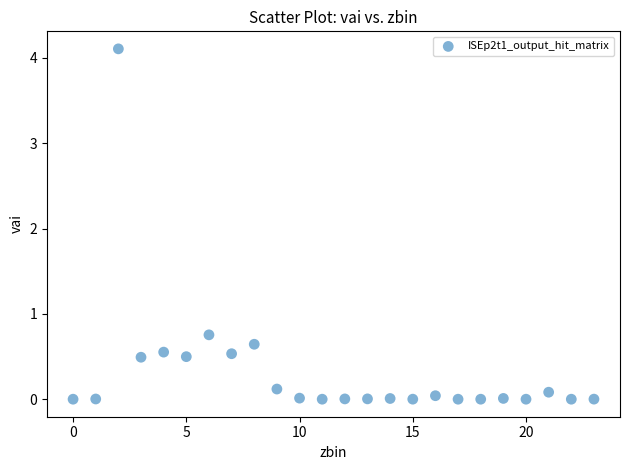

What is the range of Y values (max minus min)?

4.1